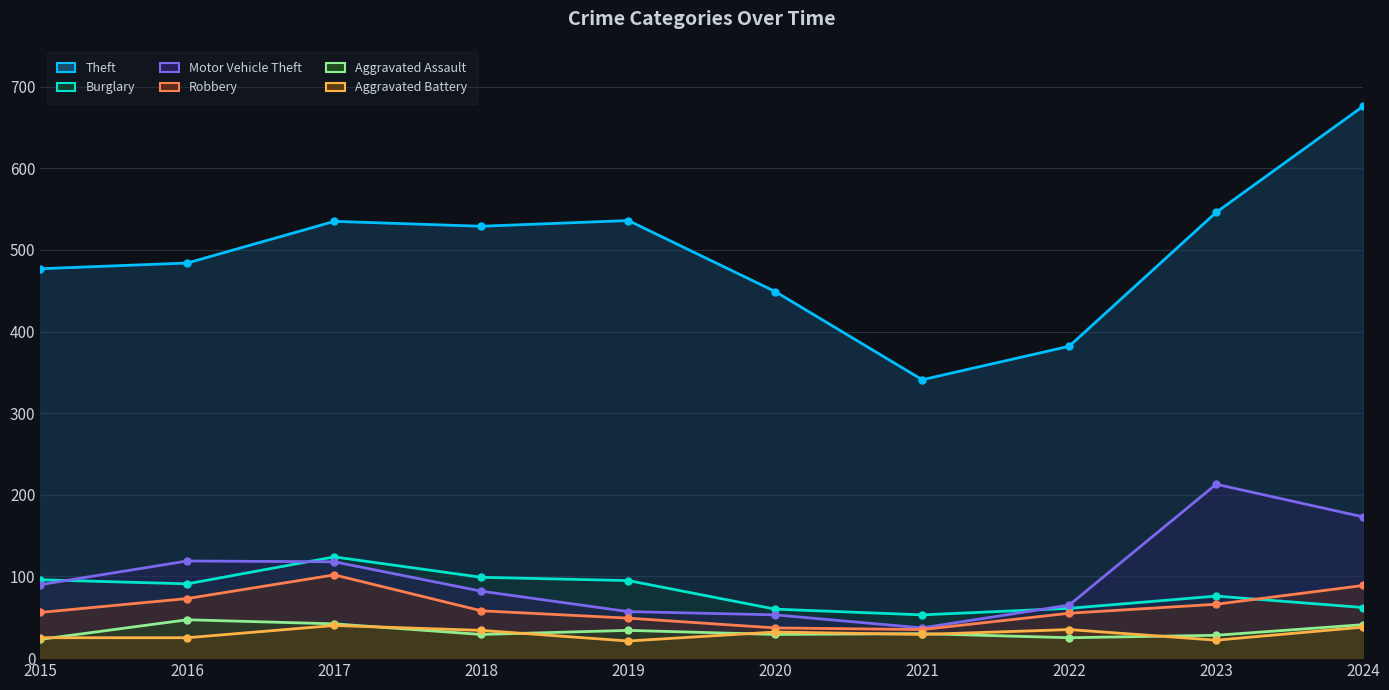

Which series has the largest total across all categories?

Theft